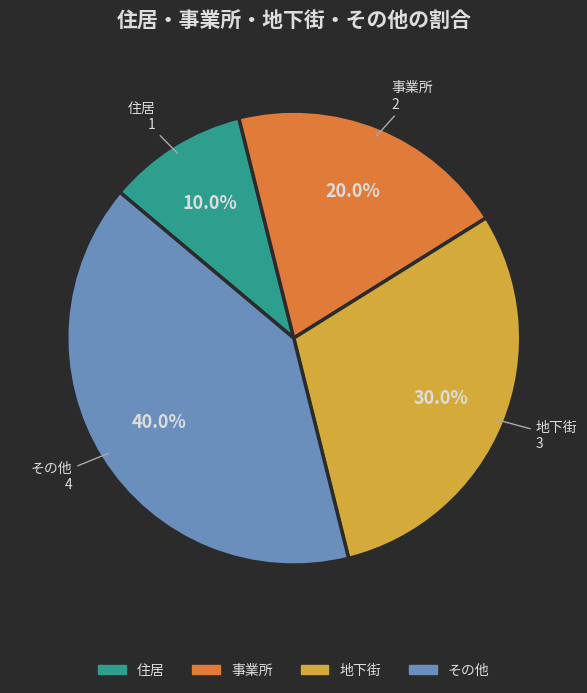

The 地下街 slice represents 30% of the pie. True or false?

True